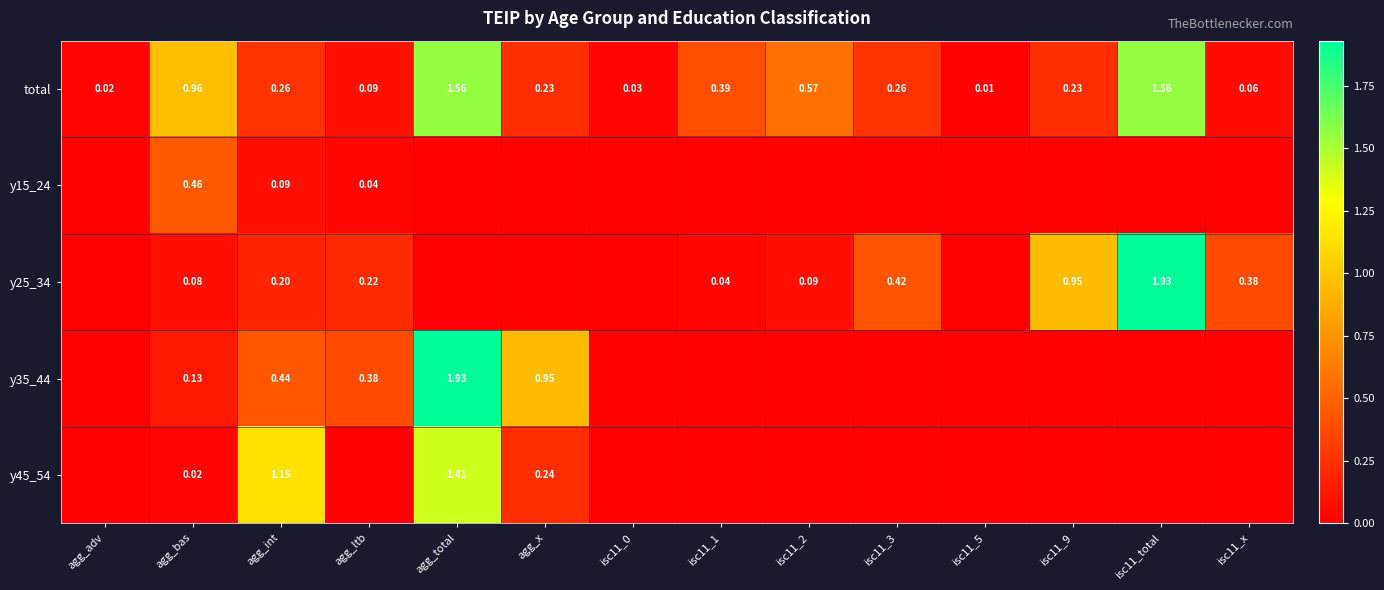

At which category is the sum across all series the highest?

agg_total